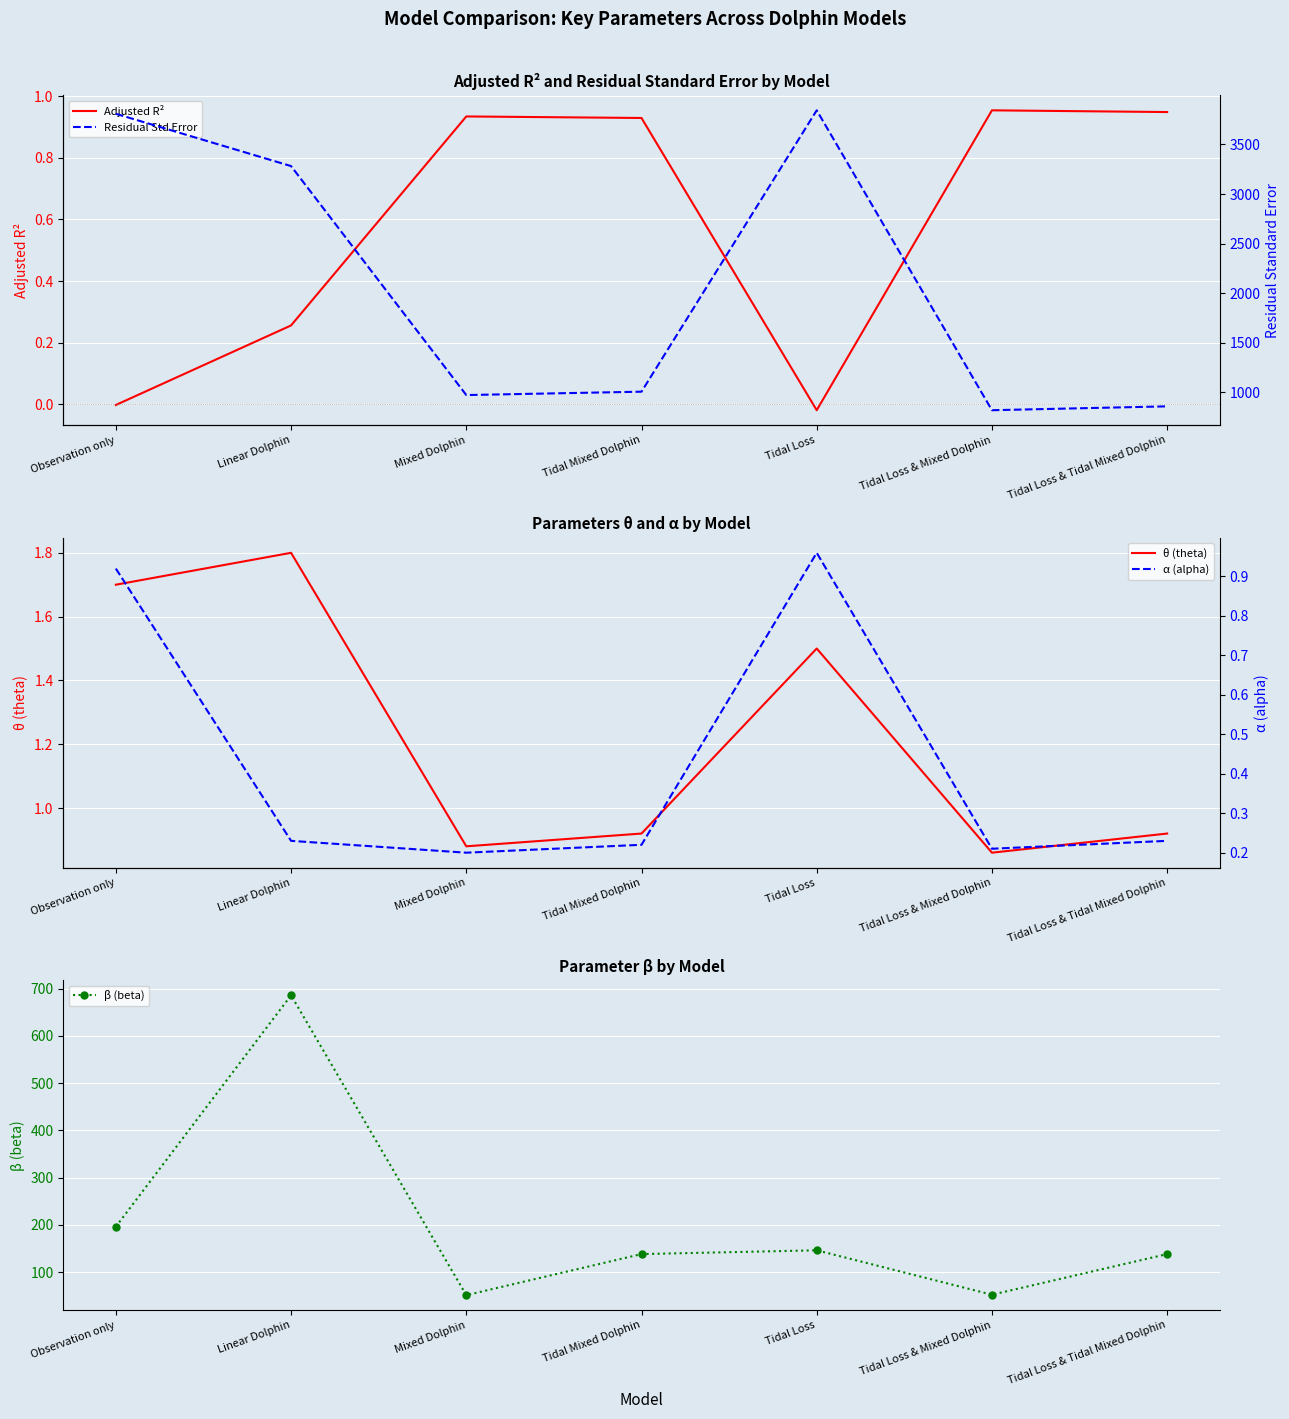

What position from the right is Tidal Loss & Mixed Dolphin?

2